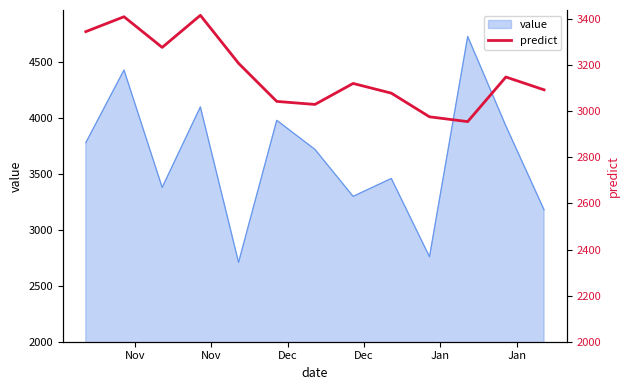

How many lines are shown in the chart?

1